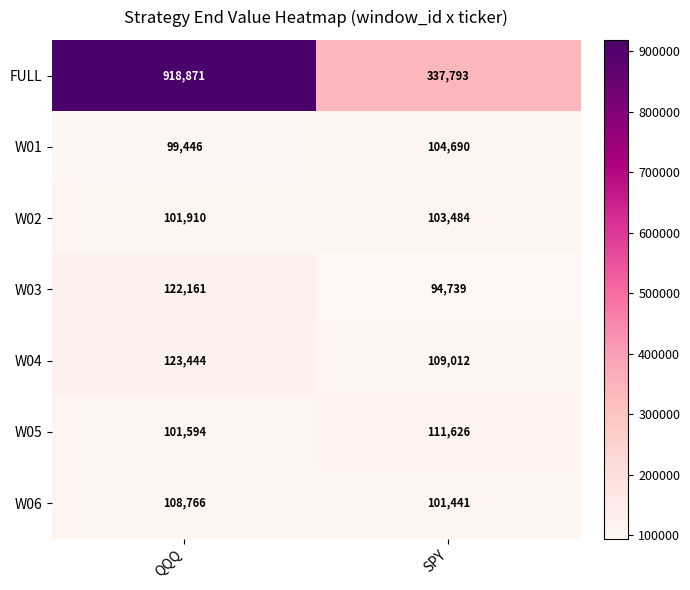

Rank the series at SPY from highest to lowest value.

FULL, W05, W04, W01, W02, W06, W03